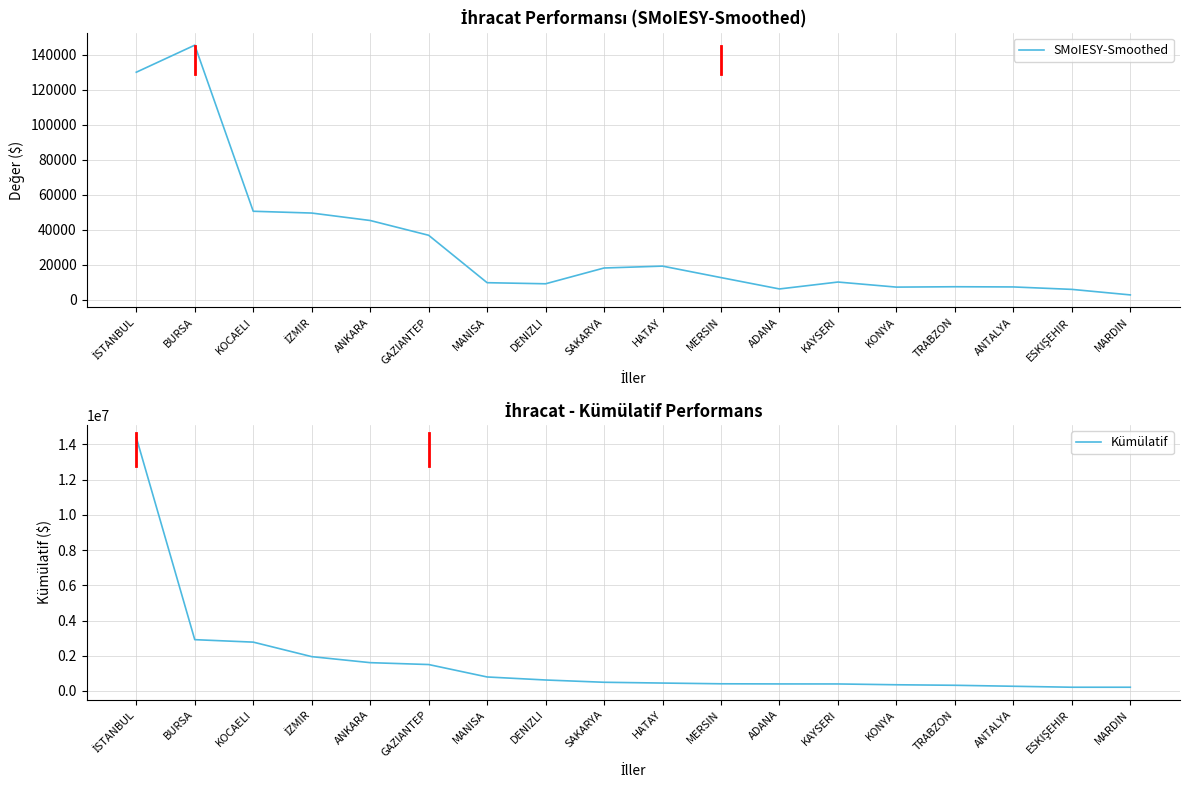

How many lines are shown in the chart?

2